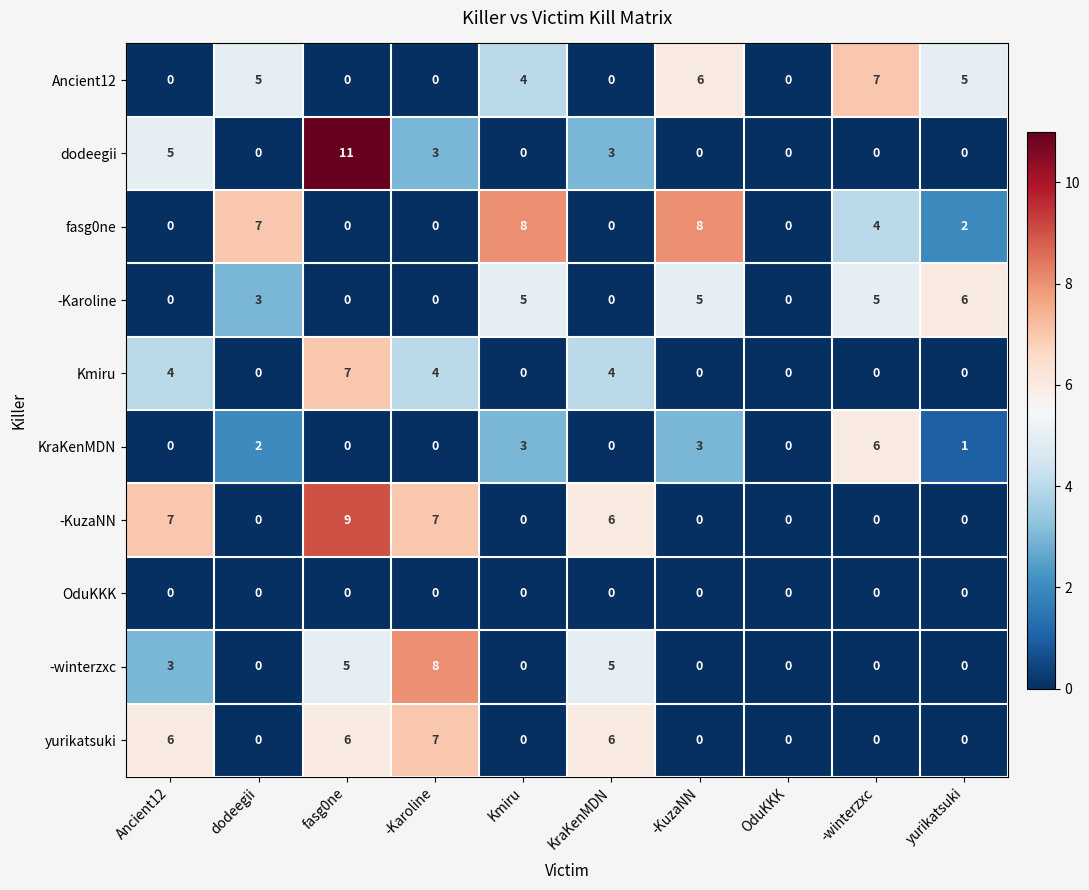

Which category has the highest value in the -Karoline series?

yurikatsuki